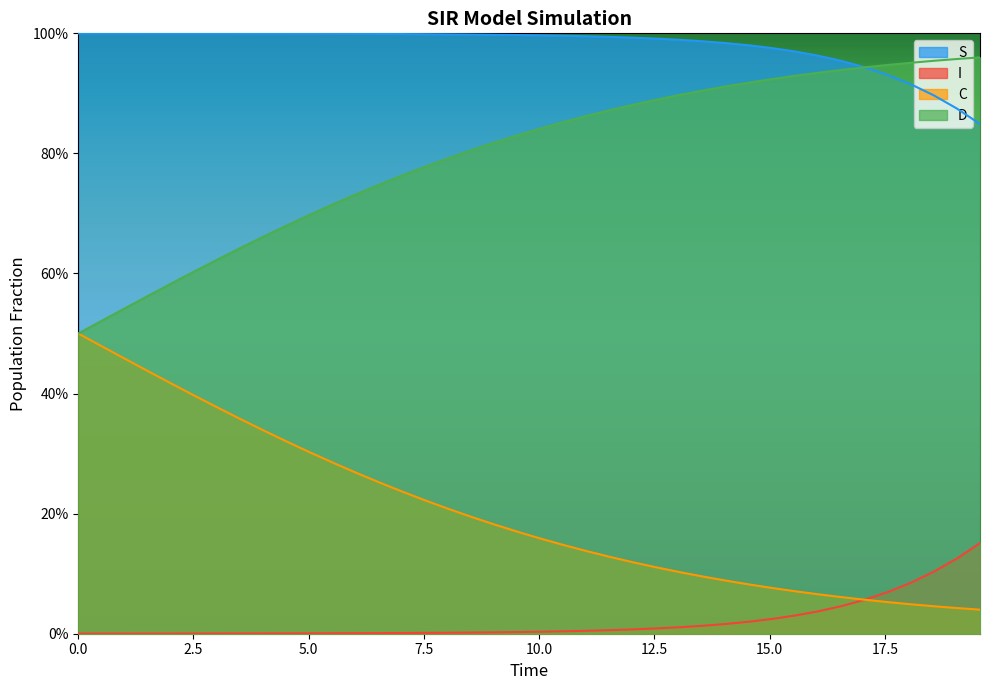

What are all the series names shown in the legend?

S, I, C, D